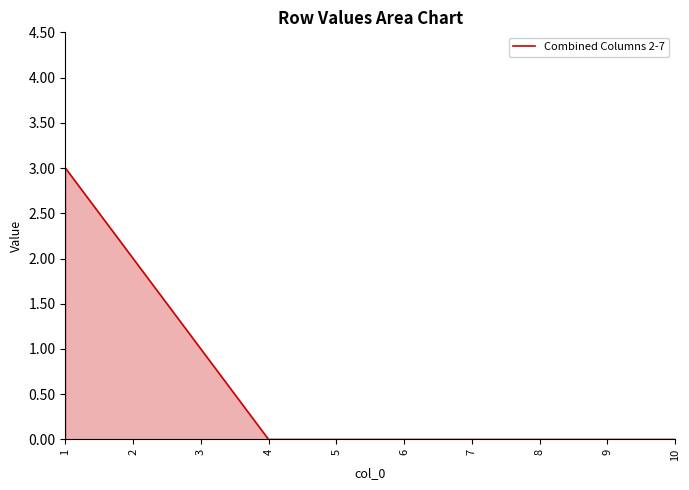

What is the average value?

1